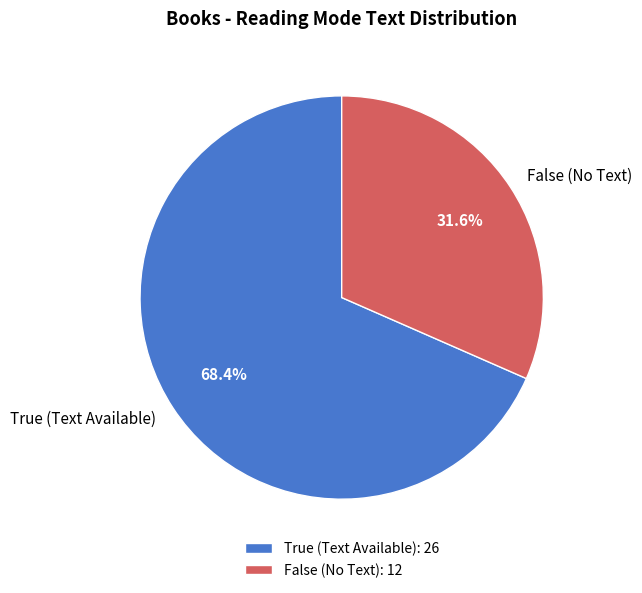

Between False and True, which is larger?

True